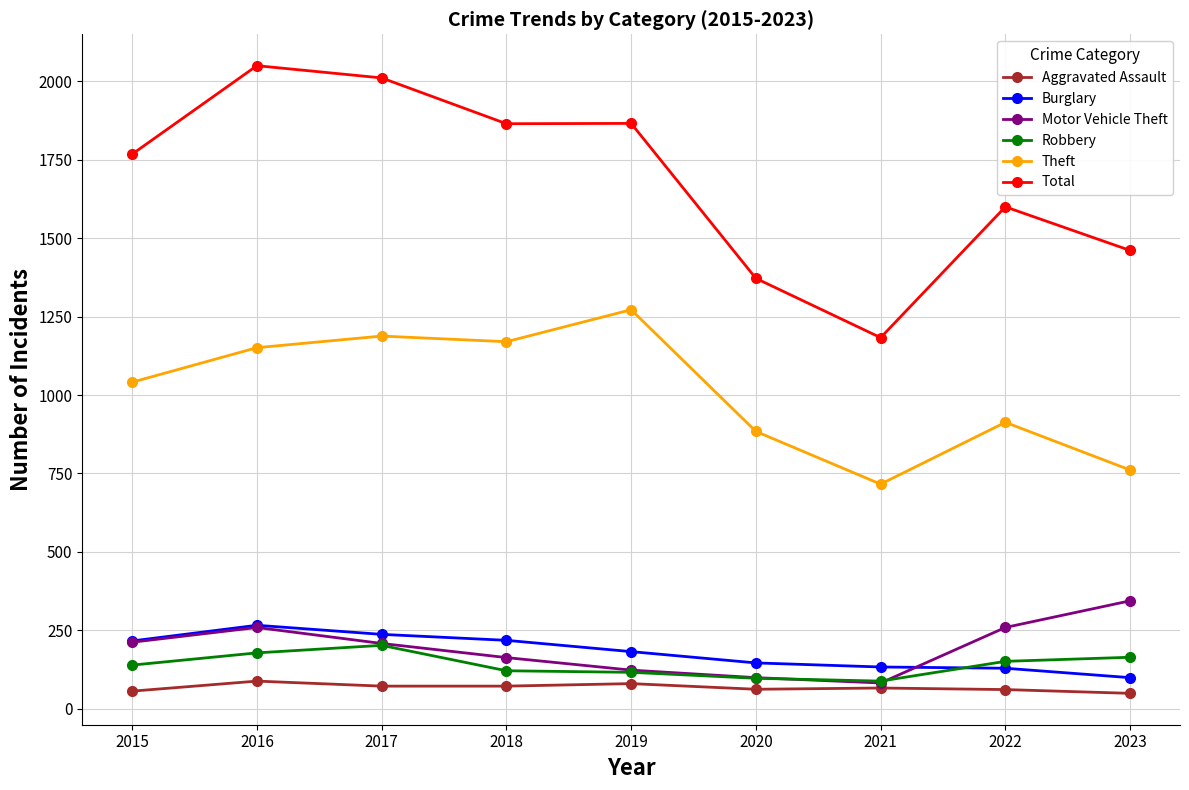

The Burglary series shows 146 at 2020. True or false?

True